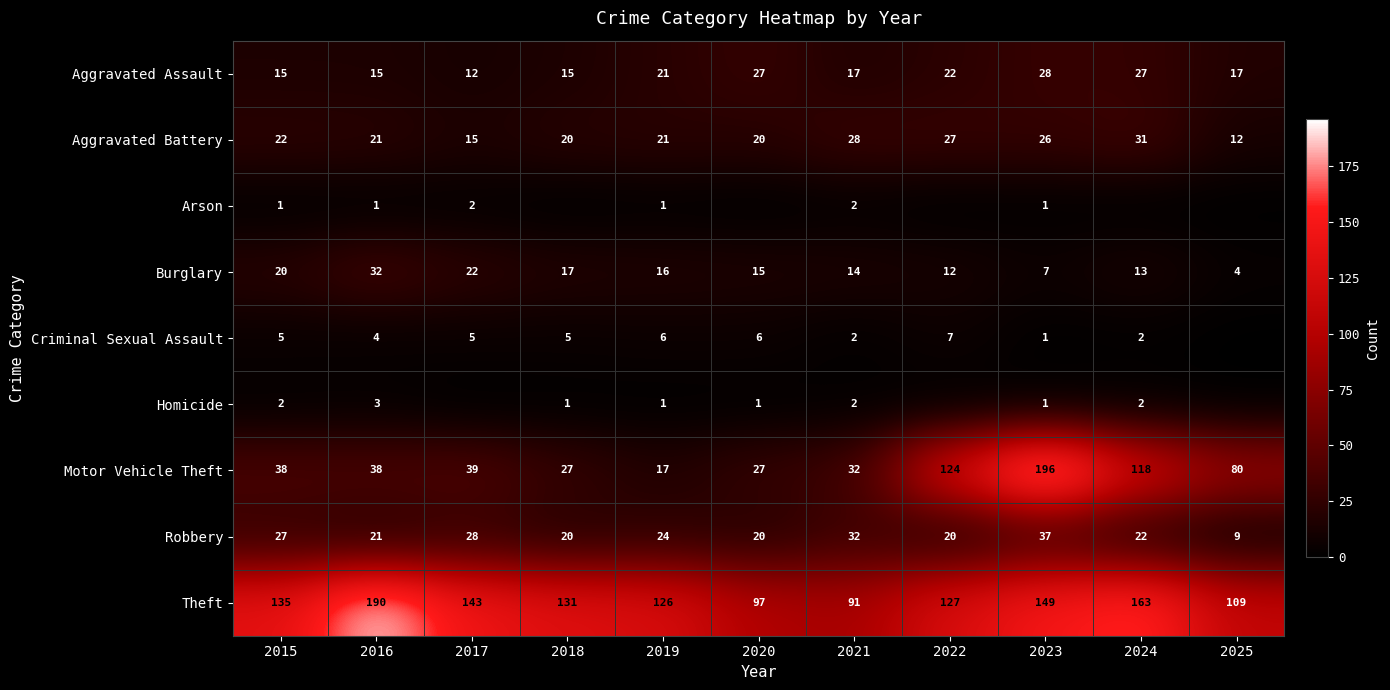

What is the sum of all Aggravated Assault values?

216